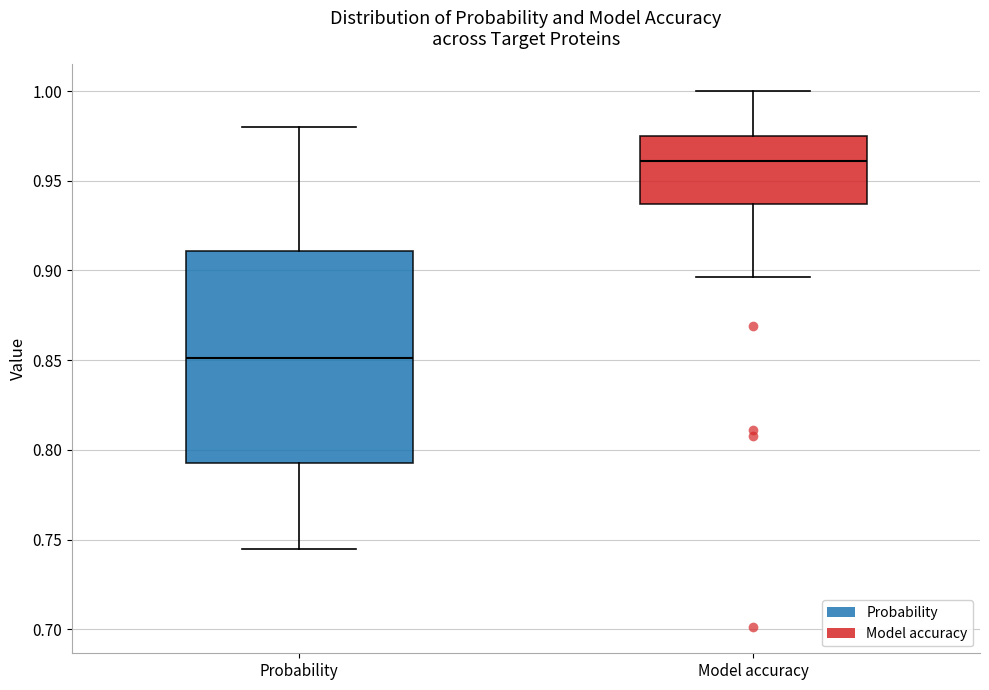

Comparing the boxes themselves (not the whiskers), which one is the tallest?

Probability